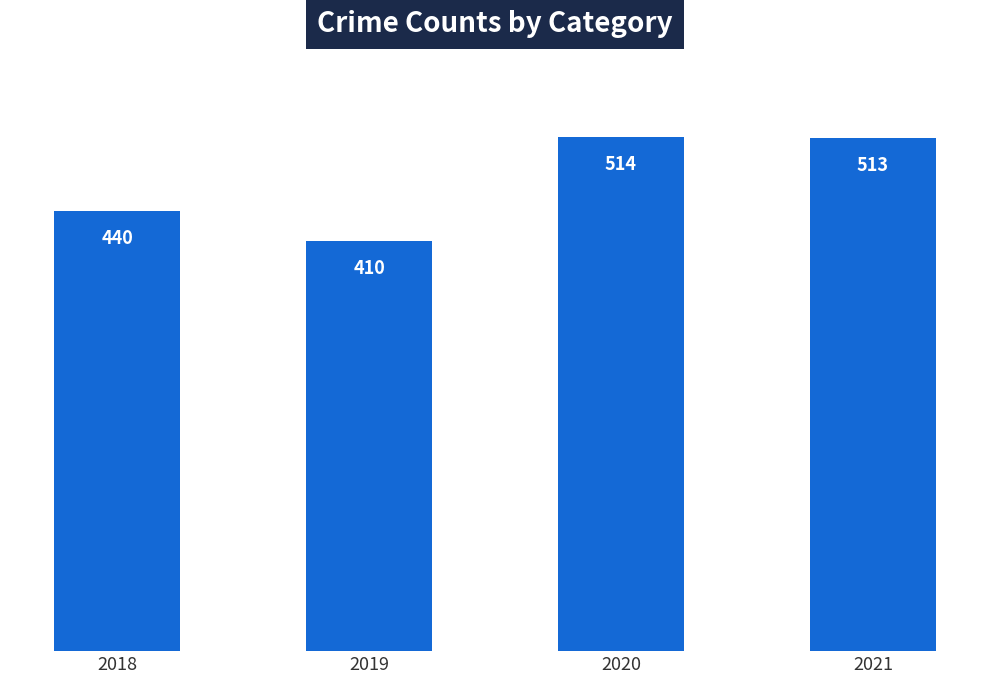

The value at 2020 is 202. True or false?

False